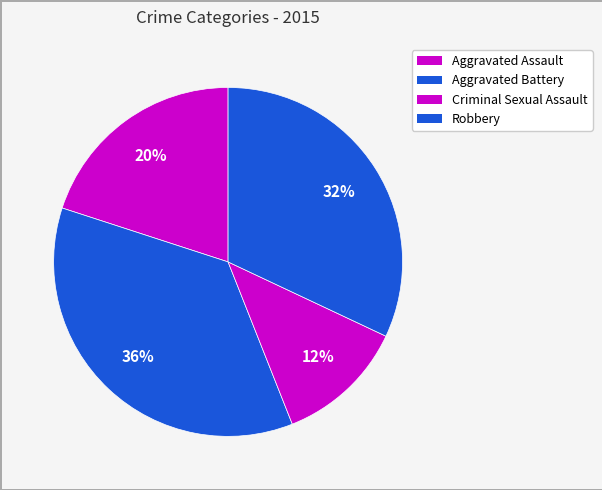

Is there a majority slice in this chart?

No